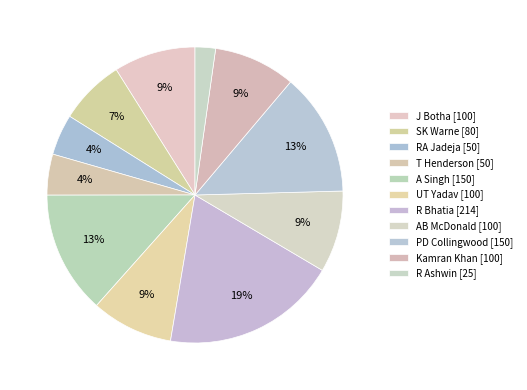

Which has a higher value, J Botha or UT Yadav?

J Botha